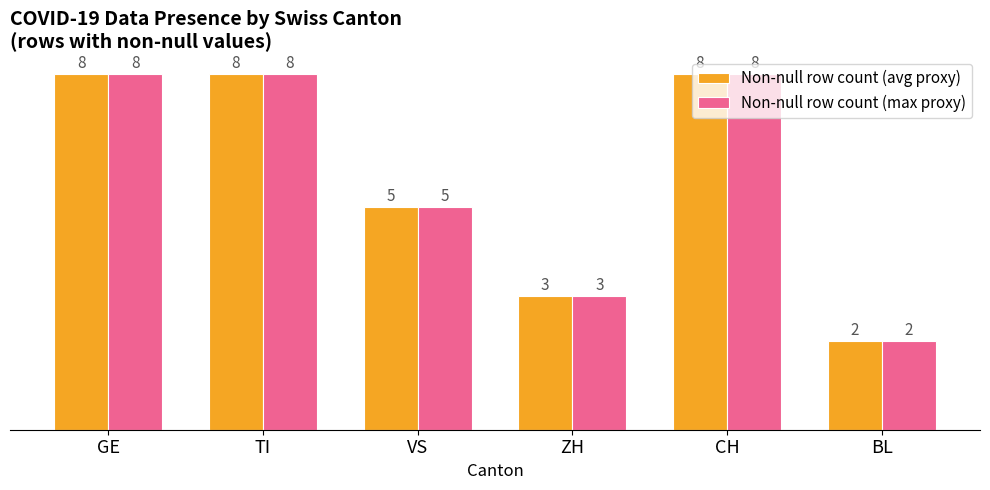

Count the Non-null row count (avg proxy) values in the range 3 to 8.

5